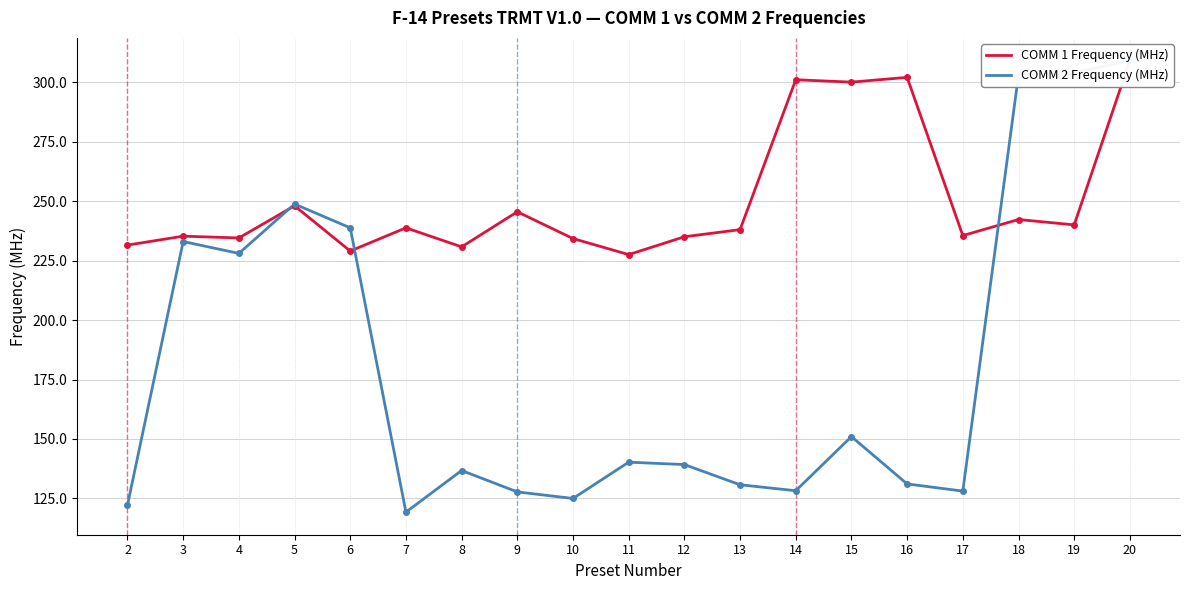

Where is the first local minimum for COMM 2 Frequency (MHz)?

4